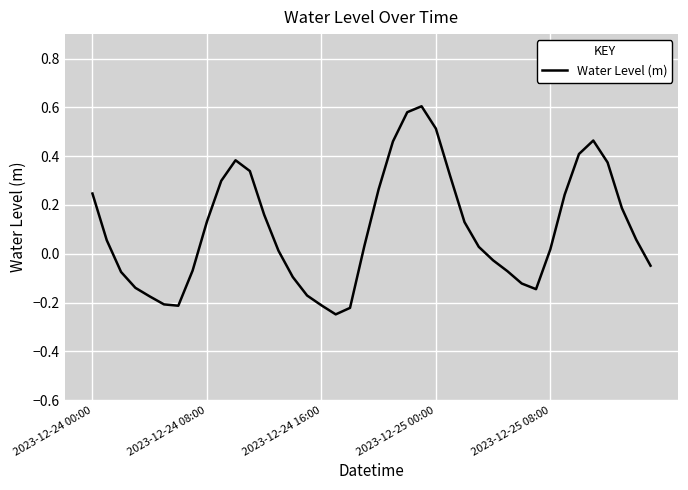

How many lines are shown in the chart?

1